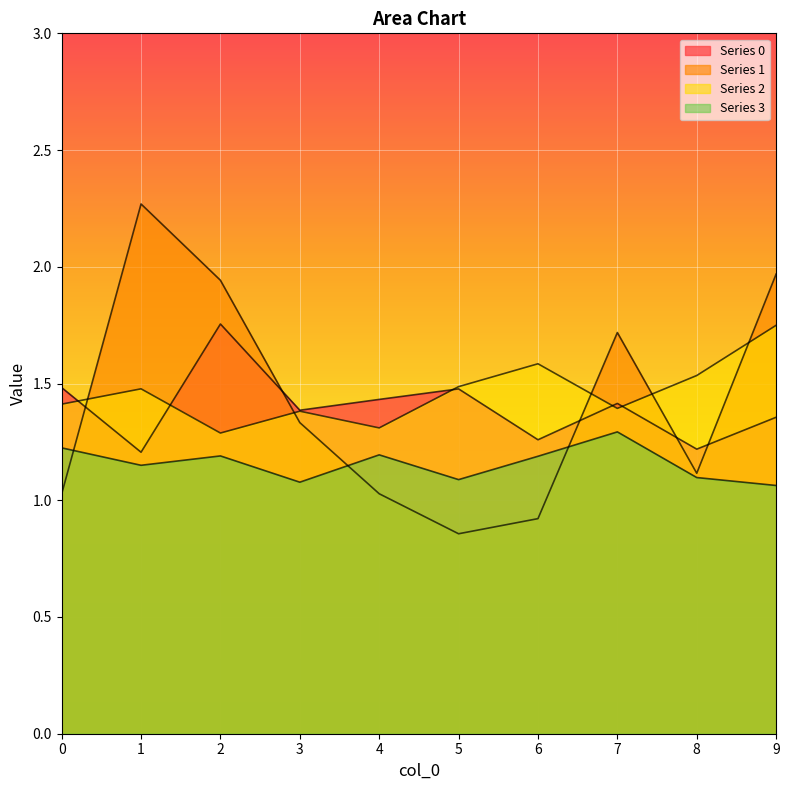

What is the spread (max minus min) of values at 5?

0.6